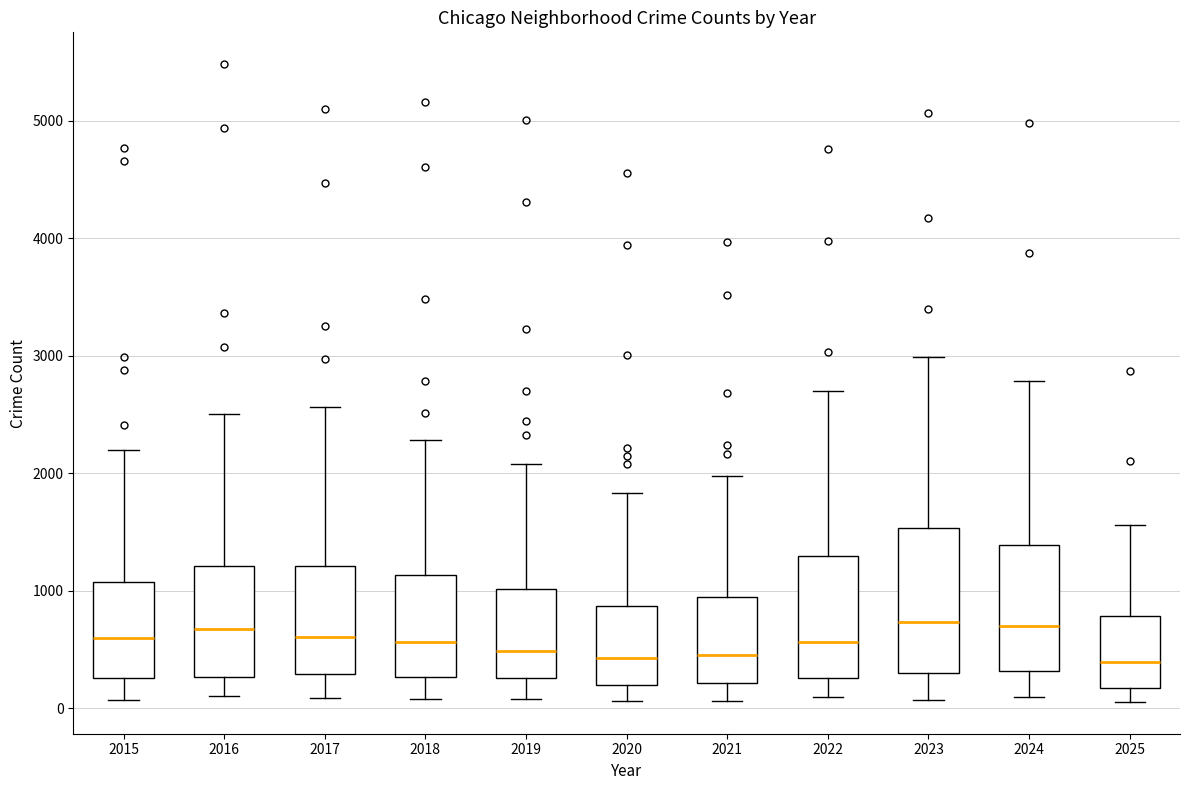

Where is the lower edge of the box at x = 2020 on the y-axis? The values are not printed on the chart, so give them approximately, as read against the axis.

200